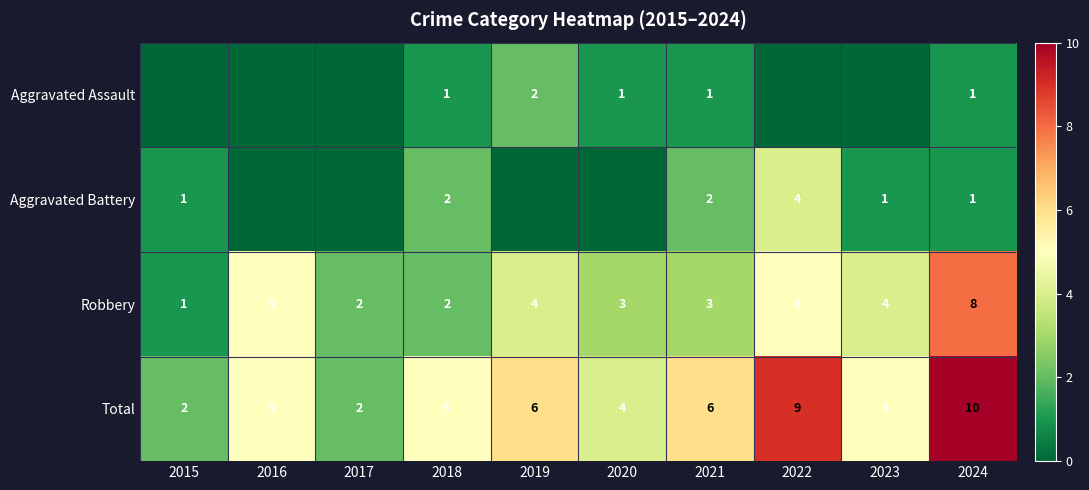

At which category does the chart reach its peak across all series?

2024